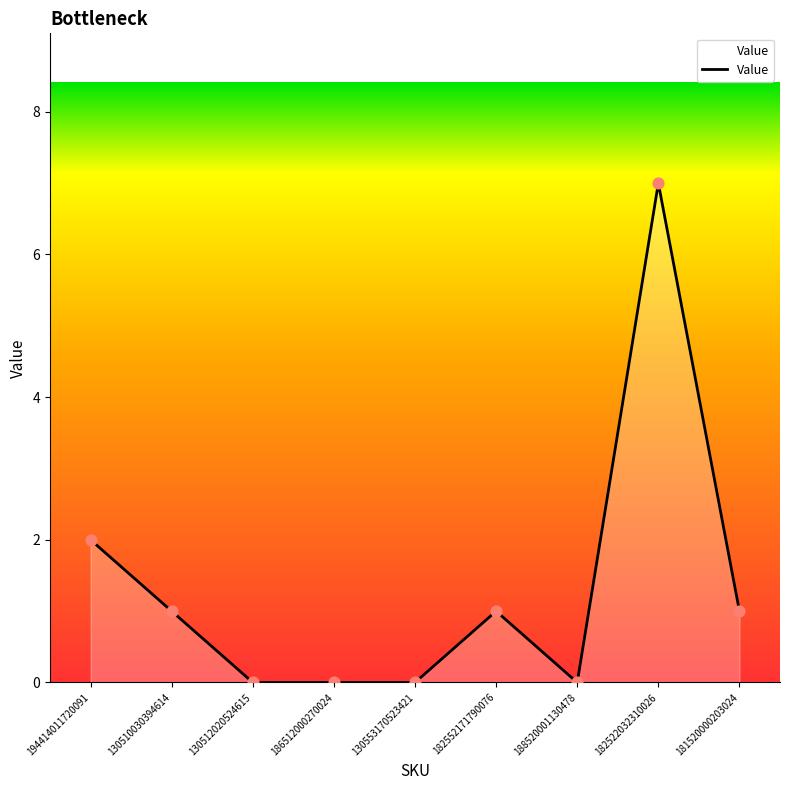

Approximately how many times larger is the value at 182522032310026 compared to 130510030394614?

7.0